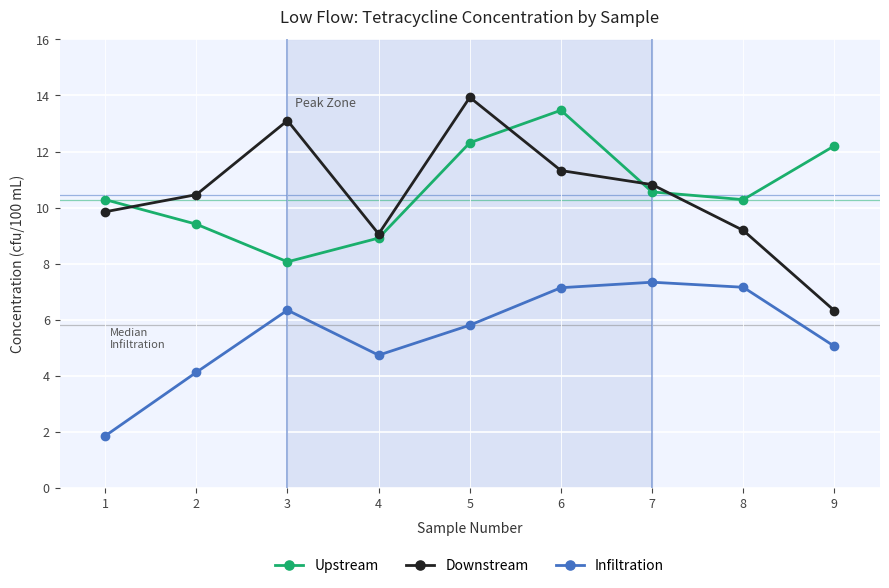

List the series in order of their peak value, highest first.

Downstream, Upstream, Infiltration